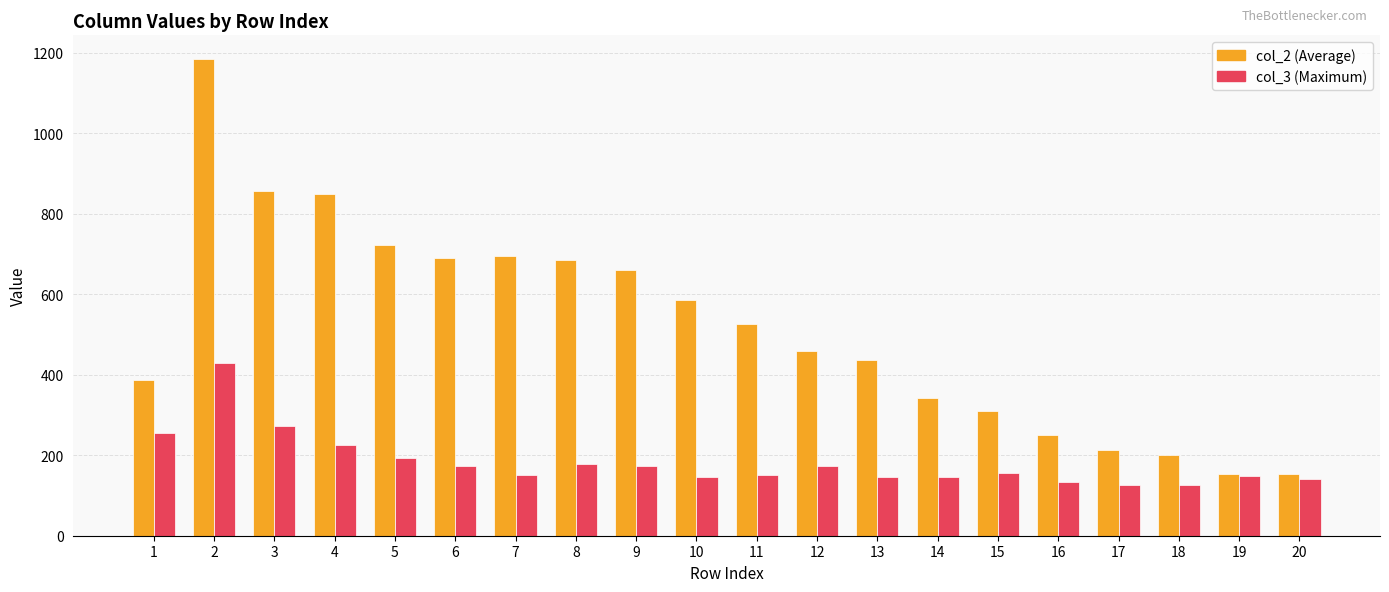

What is the smallest value displayed?

126